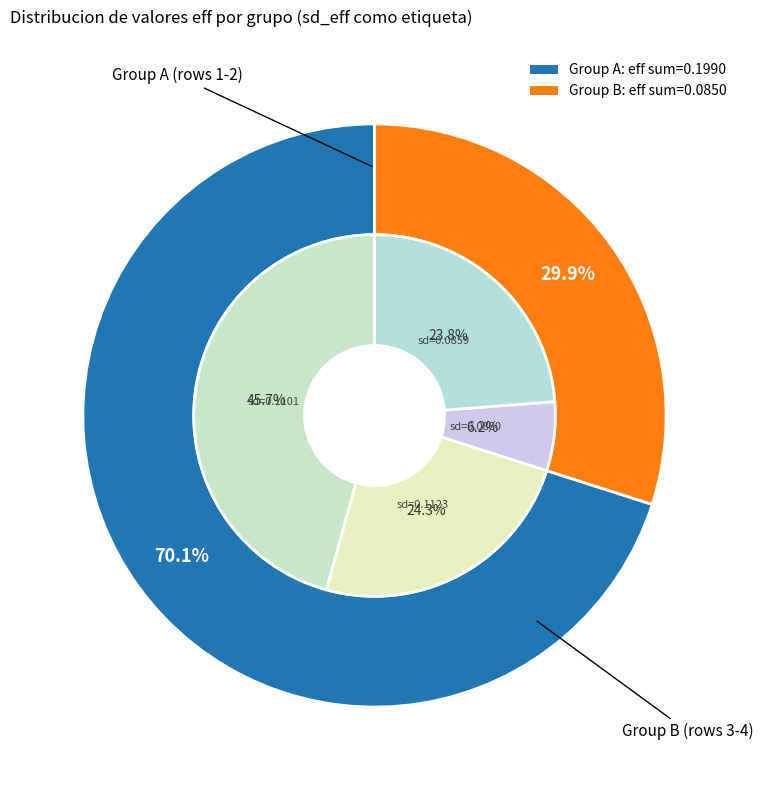

To the nearest percent, what is the combined percentage of 0.08803280827542073 and 0.08592926327384597?

30%